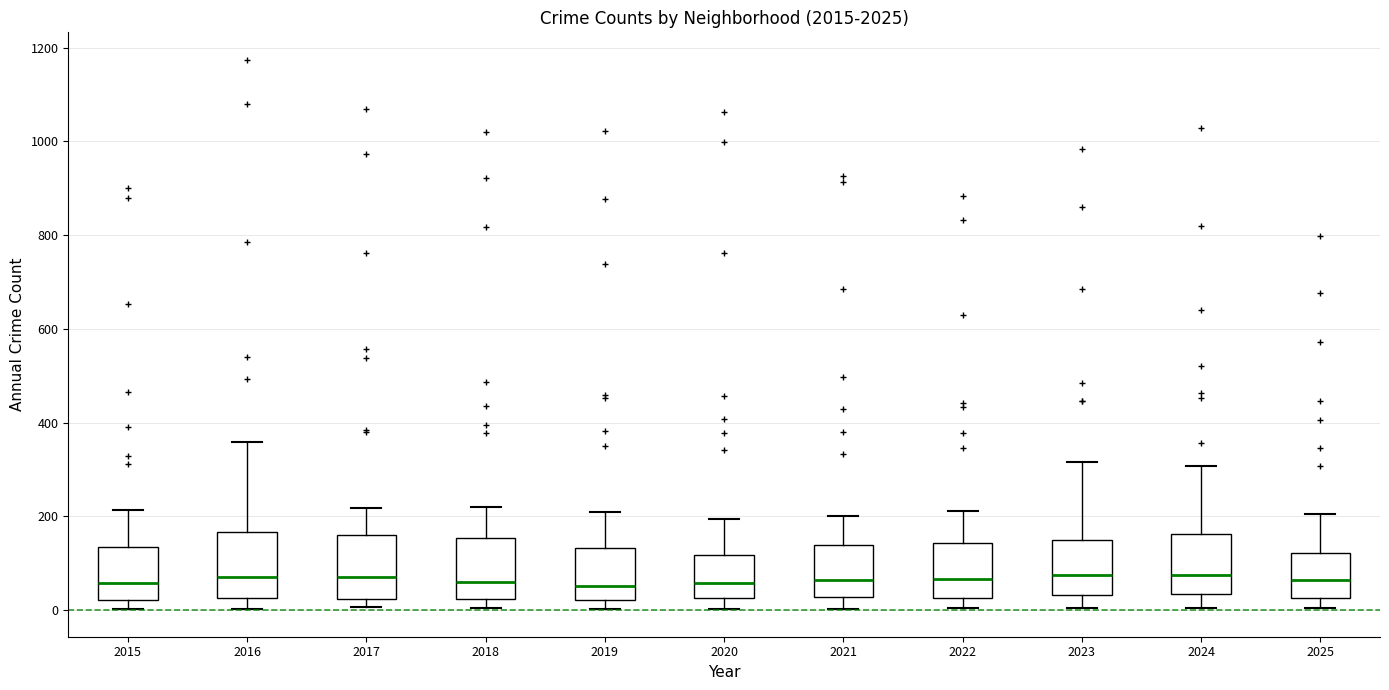

Where is the lower edge of the box at x = 2015 on the y-axis? The values are not printed on the chart, so give them approximately, as read against the axis.

20